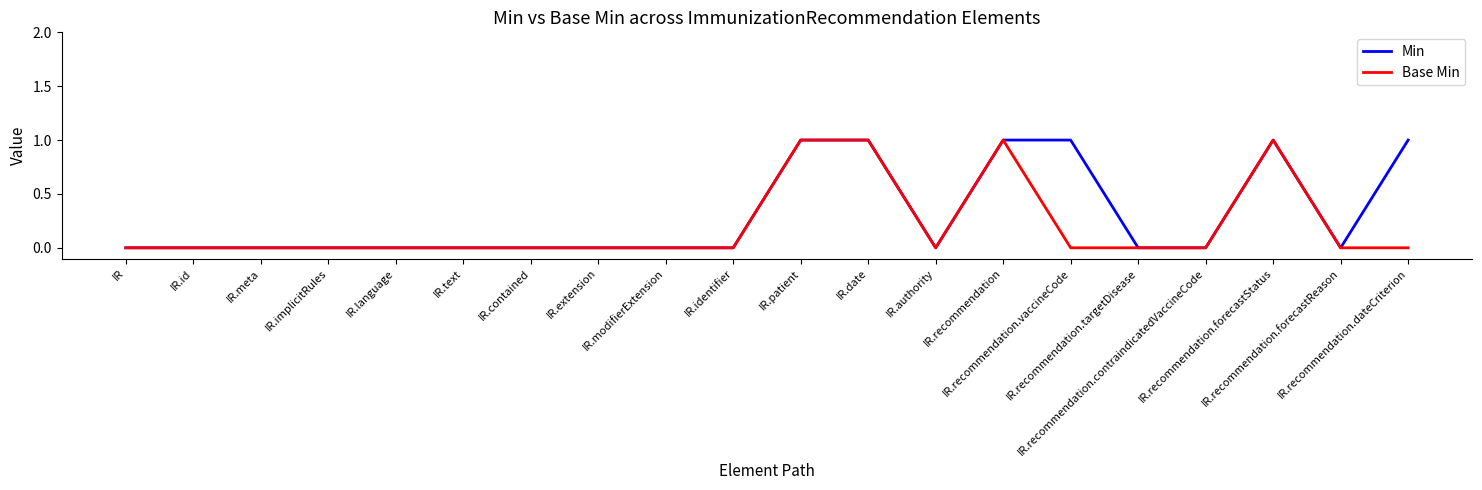

At how many categories does at least one series exceed 0?

6